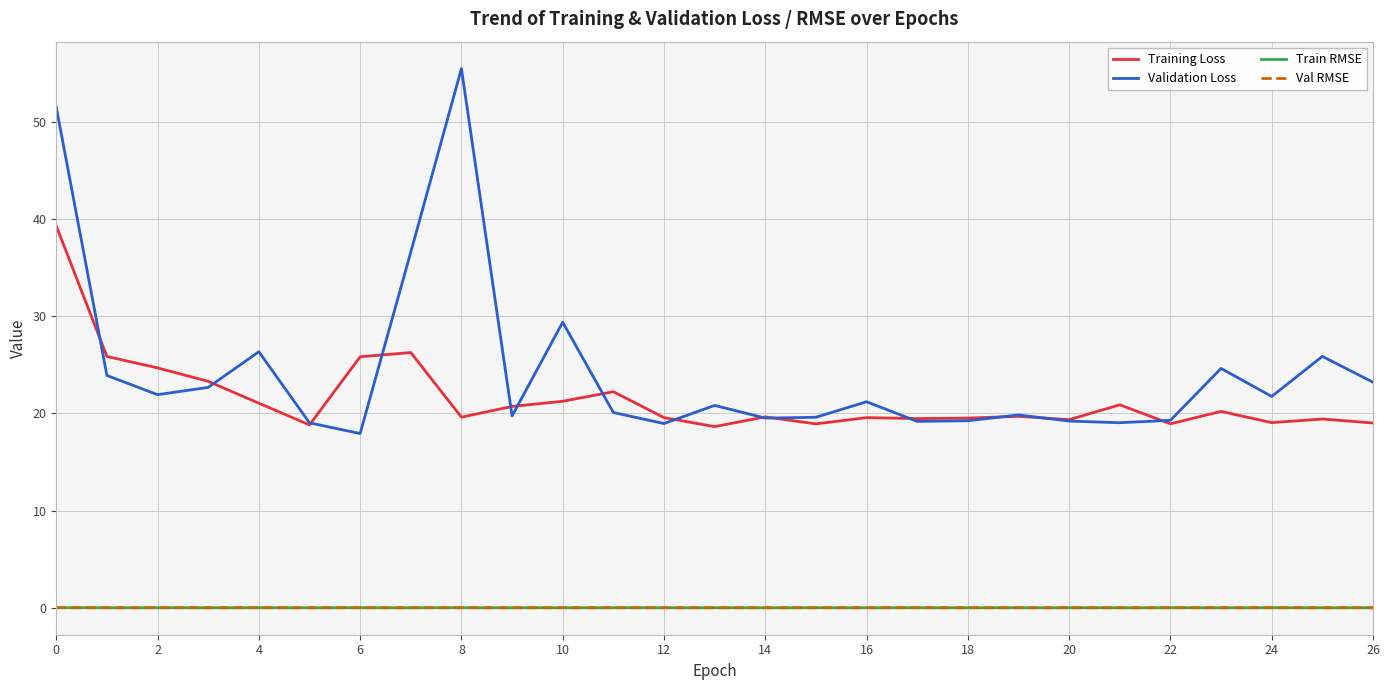

How many lines are shown in the chart?

4